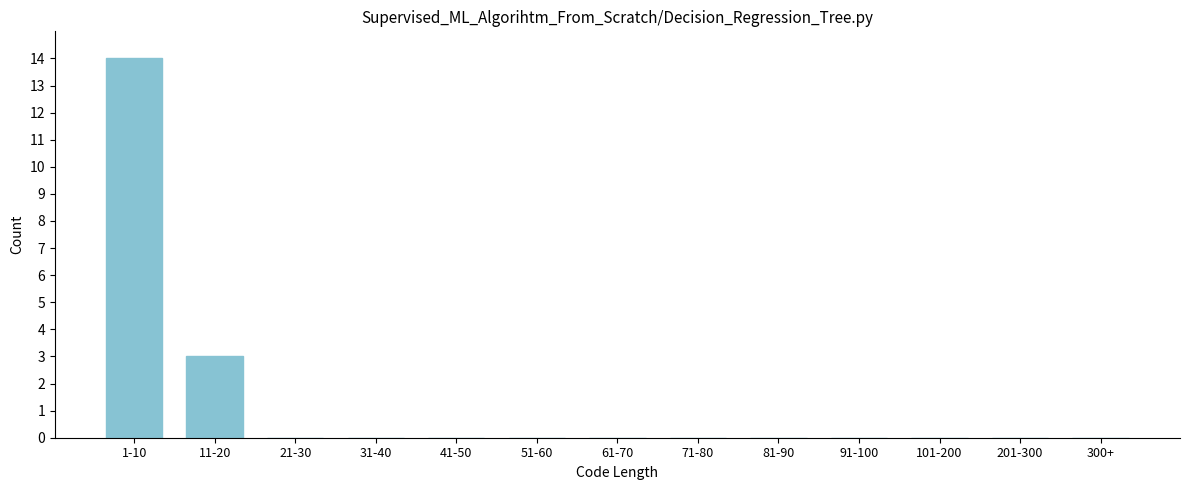

Reading left to right, extract all data points from this chart.

1-10=14	11-20=3	21-30=0	31-40=0	41-50=0	51-60=0	61-70=0	71-80=0	81-90=0	91-100=0	101-200=0	201-300=0	300+=0